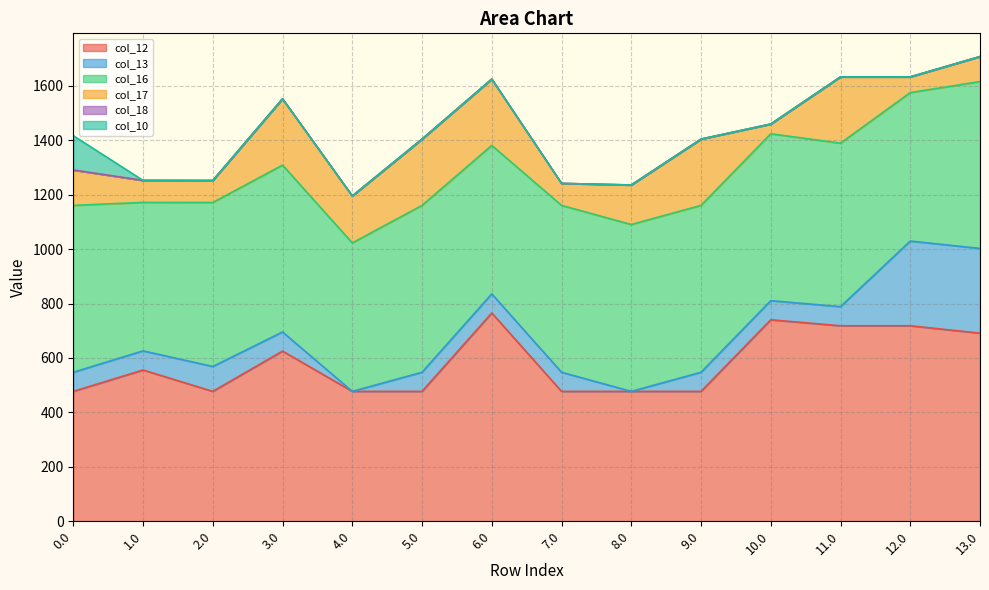

Which series has the largest total across all categories?

col_16